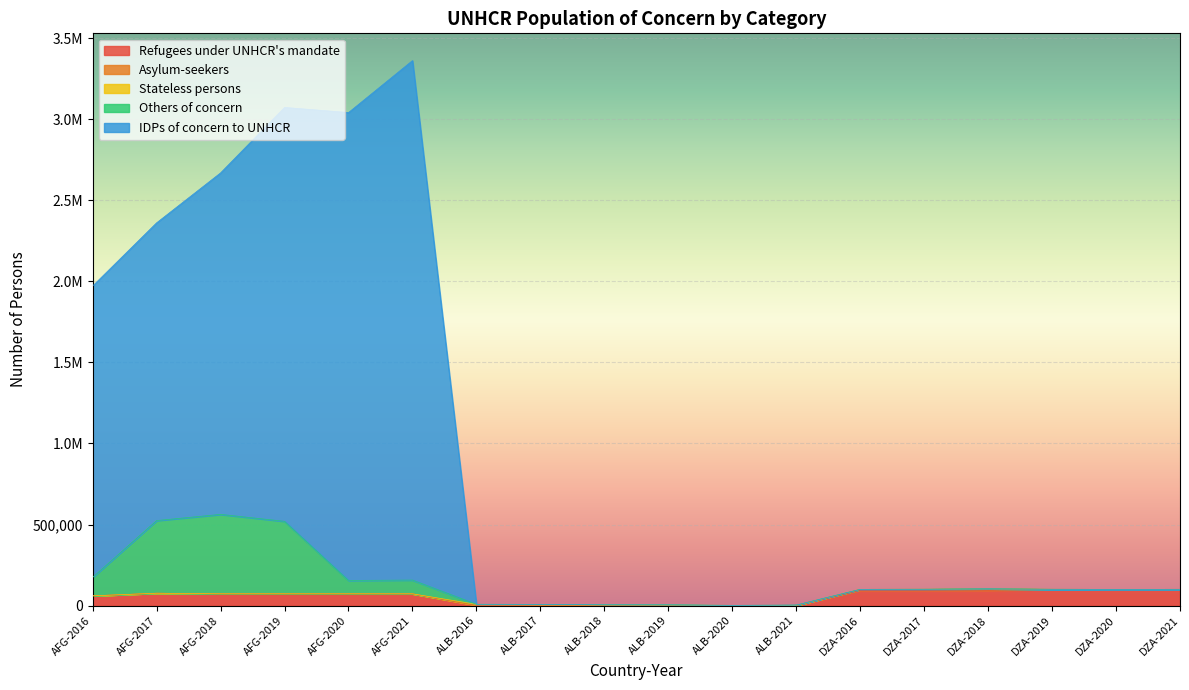

Where is the first local maximum for Refugees under UNHCR's mandate?

AFG-2017